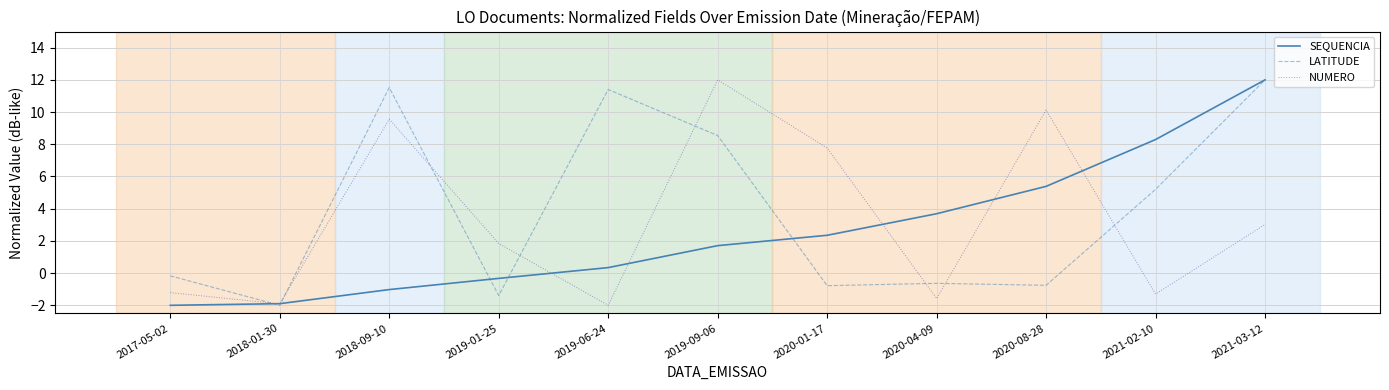

Where is the first local minimum for LATITUDE?

2018-01-30